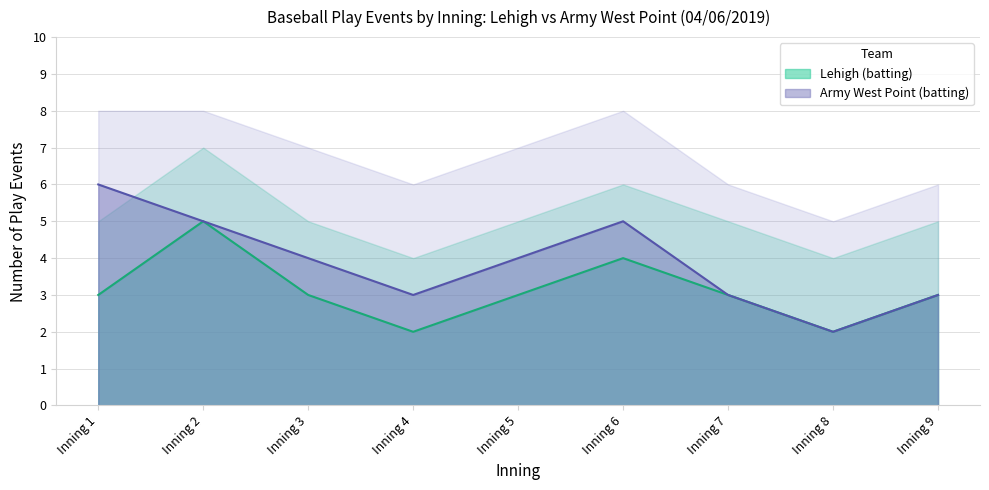

True or false: bot_events and top_events cross at least once.

False